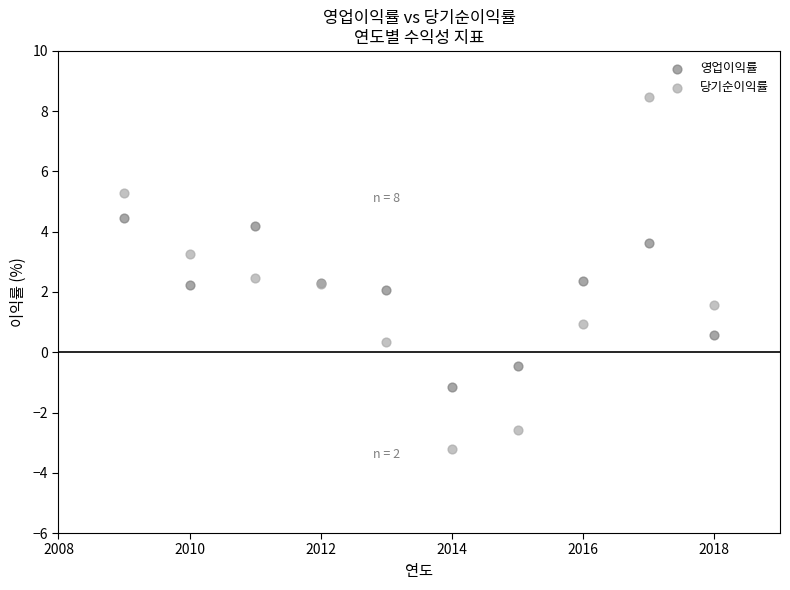

Which series contains the highest Y value?

당기순이익률